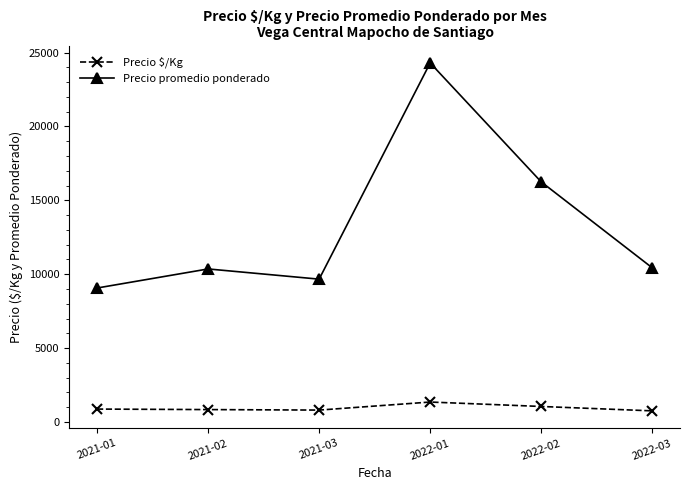

What is the label of the 2nd point from the right?

2022-02